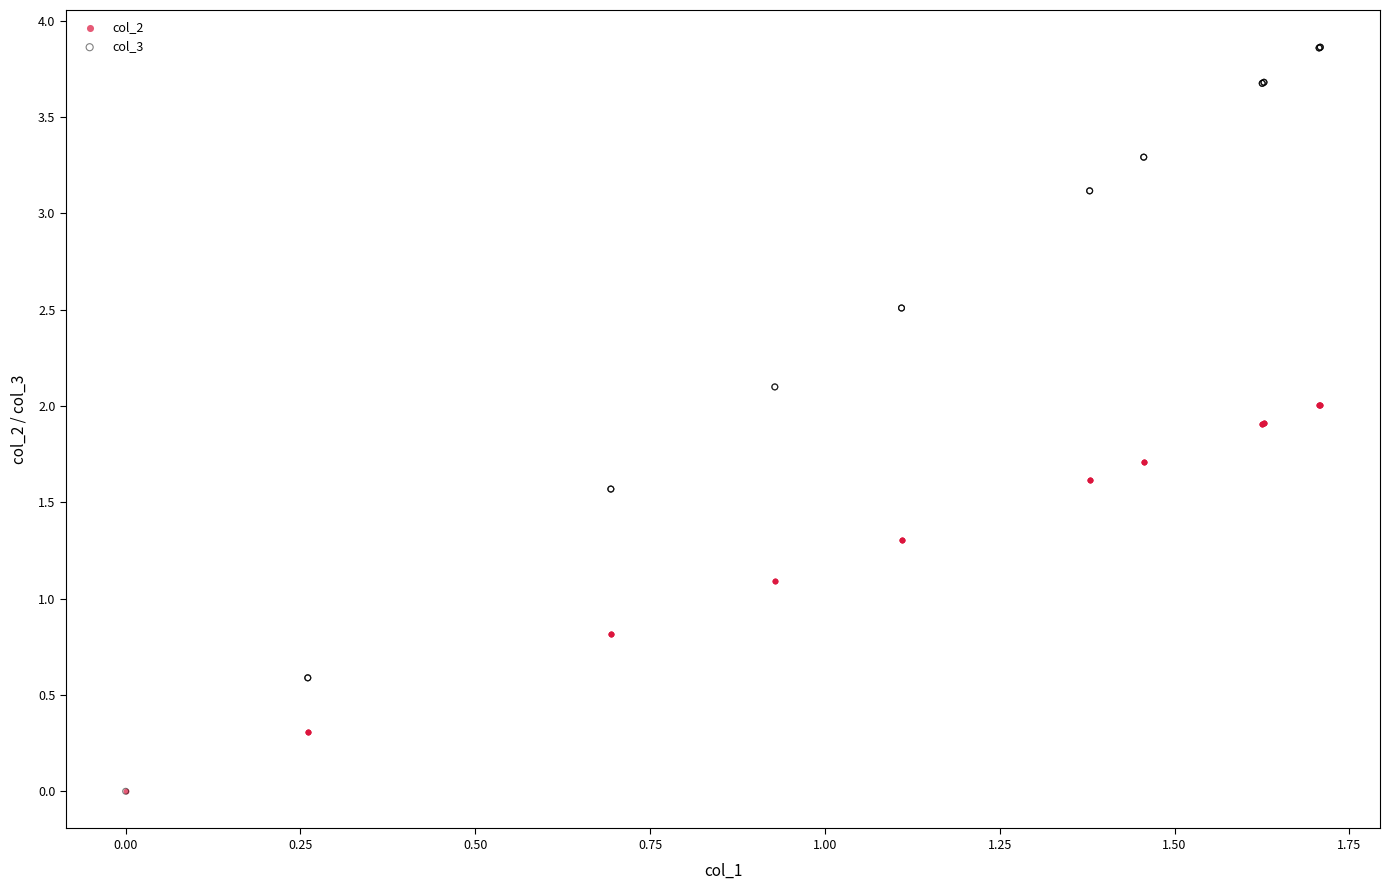

What are all the series names shown in the legend?

col_2, col_3